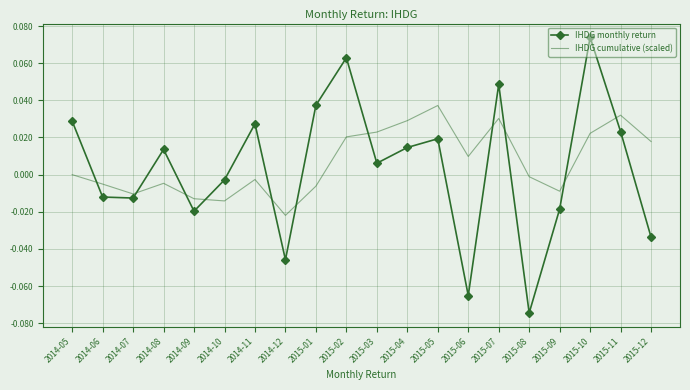

Rank the series at 2015-04 from lowest to highest value.

IHDG monthly return, IHDG cumulative (scaled)